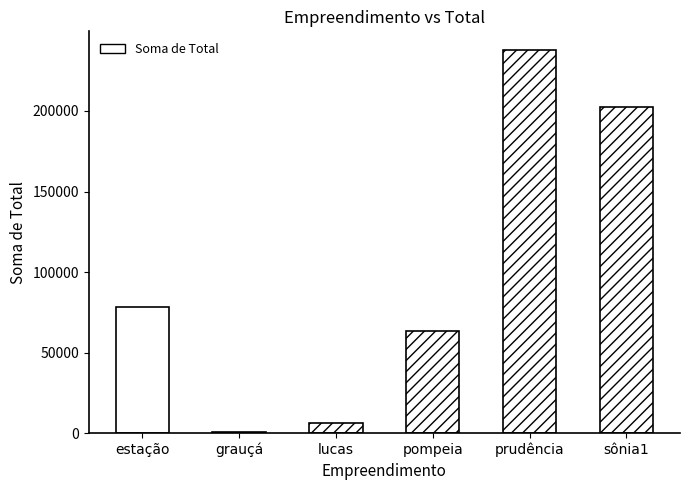

Are the bars horizontal?

No